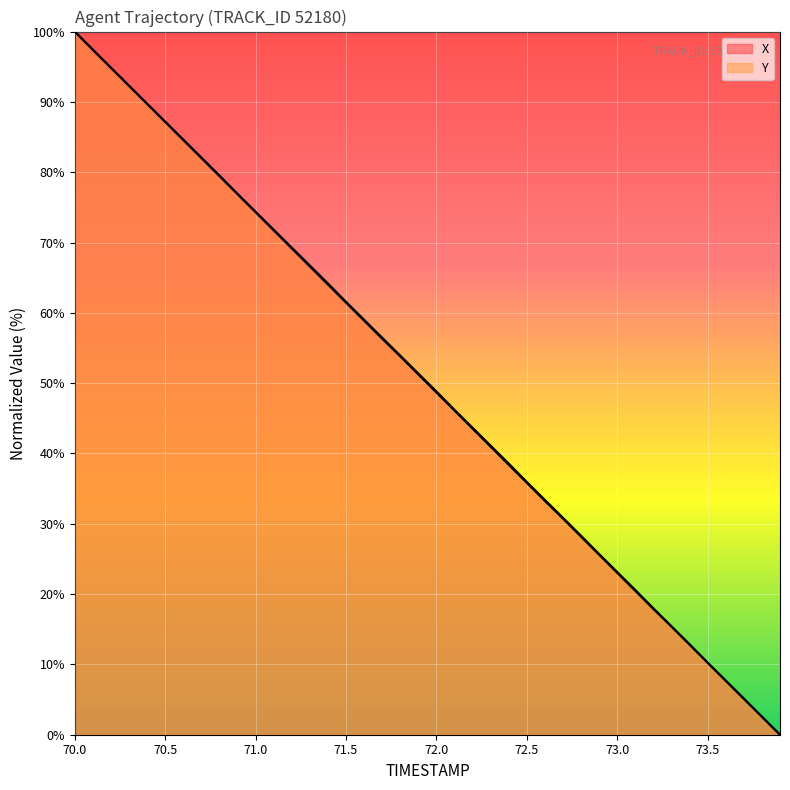

Count the number of categories in the chart.

40